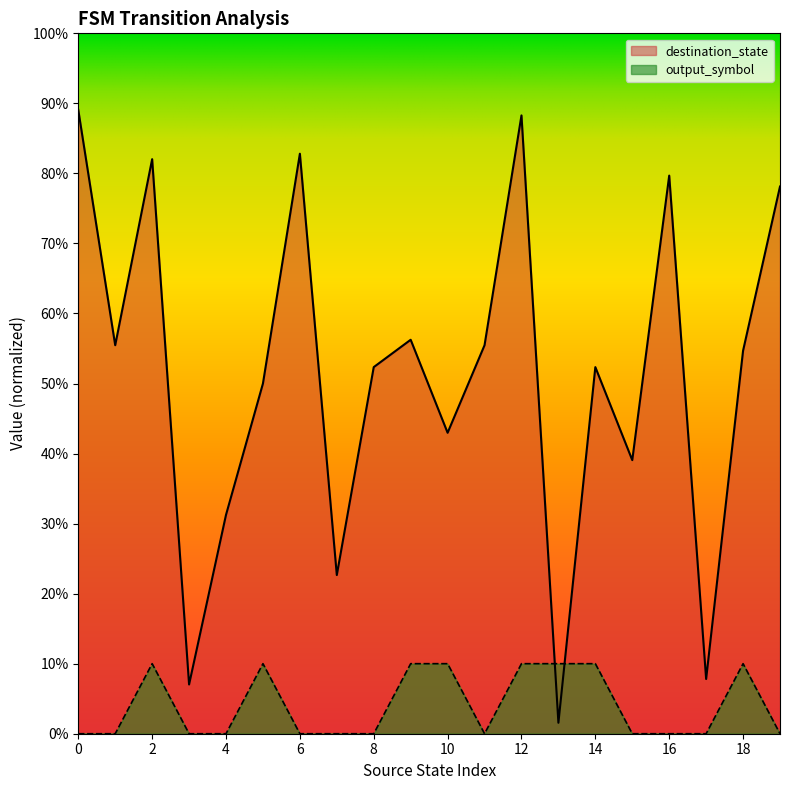

Rank the series by their average value, from lowest to highest.

output_symbol, destination_state